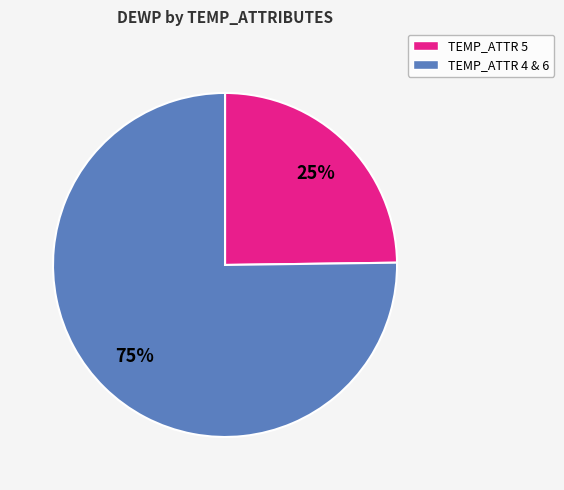

To the nearest percent, what is the difference between the largest and smallest slice percentages?

50%